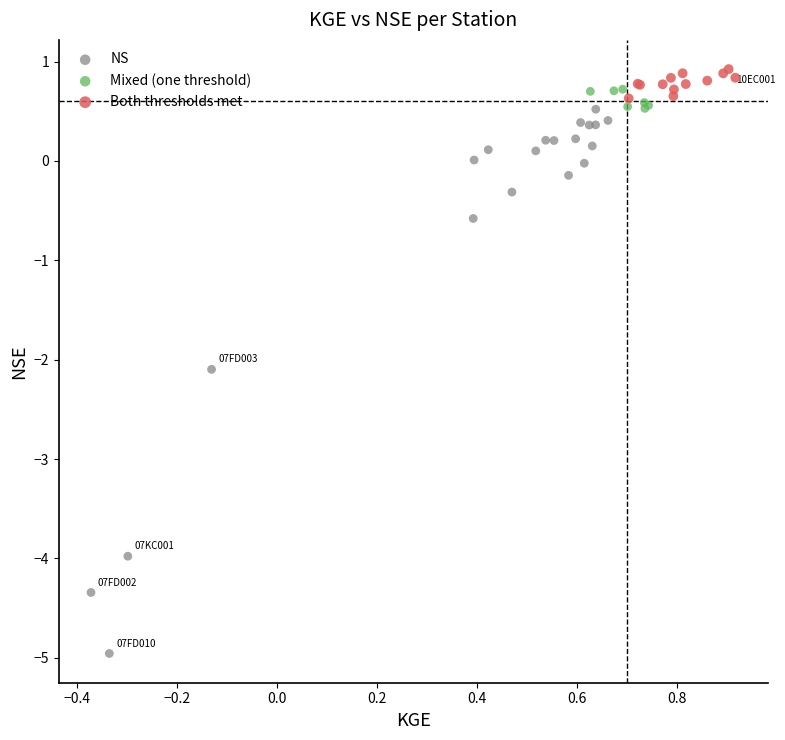

Which series has the widest spread of Y values?

NS